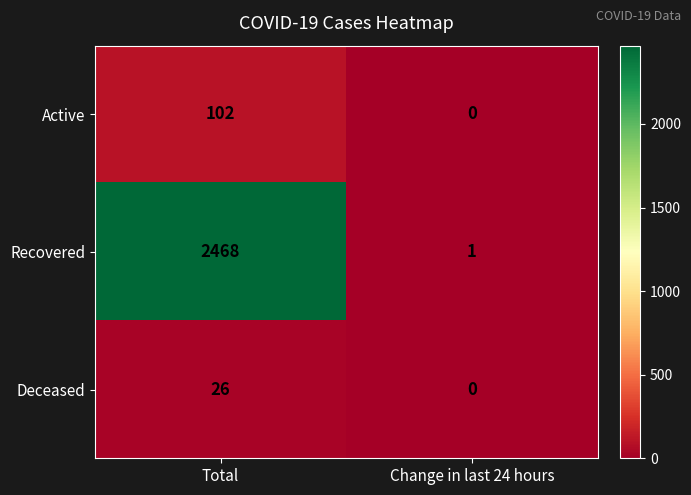

The value of Deceased at Change in last 24 hours is -14. True or false?

False